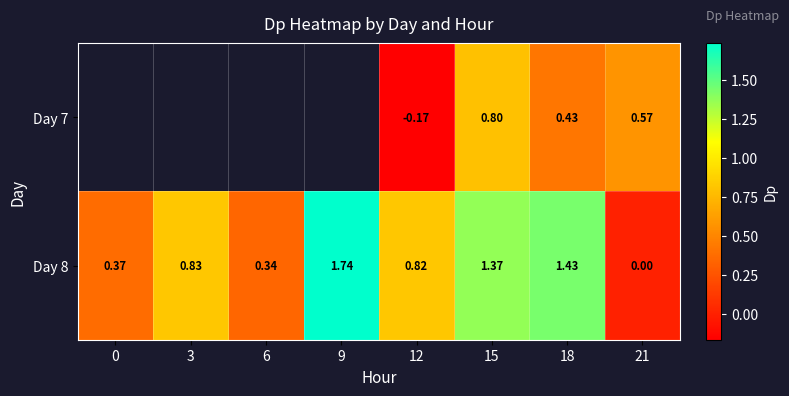

Which category has the lowest value in the Day 8 series?

21